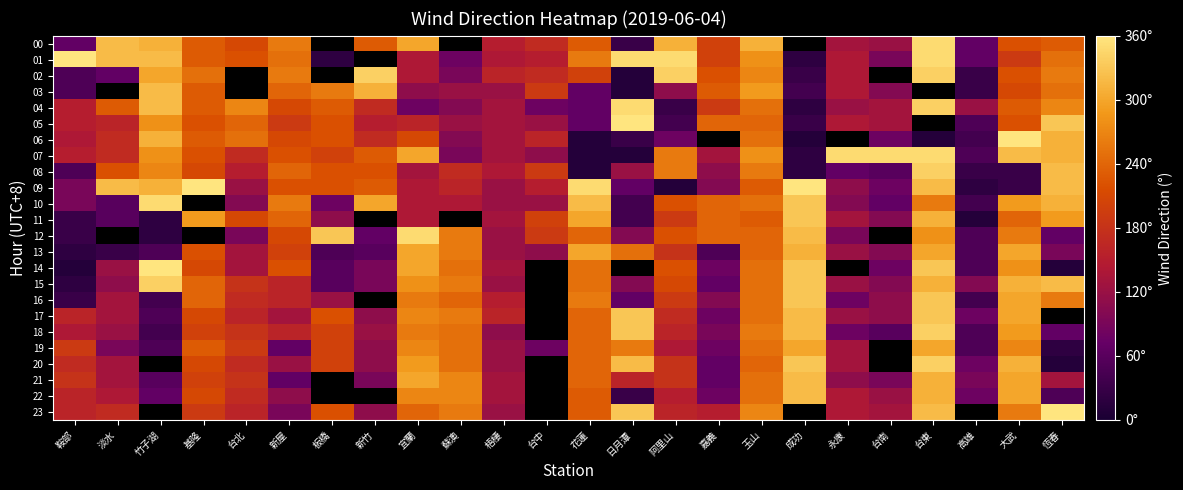

List the labels in order of 11 value, smallest first.

高雄, 竹子湖, 鞍部, 日月潭, 淡水, 台南, 板橋, 梧棲, 永康, 宜蘭, 阿里山, 台中, 台北, 玉山, 新屋, 嘉義, 基隆, 新竹, 蘇澳, 大武, 恆春, 花蓮, 台東, 成功